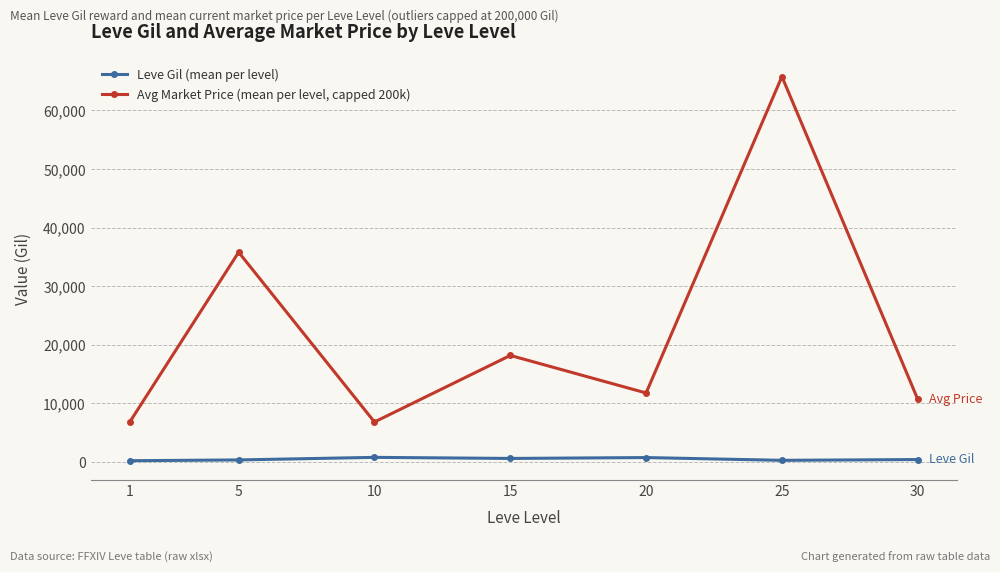

True or false: Leve Gil (mean per level) has more than 0 interior local peaks.

True